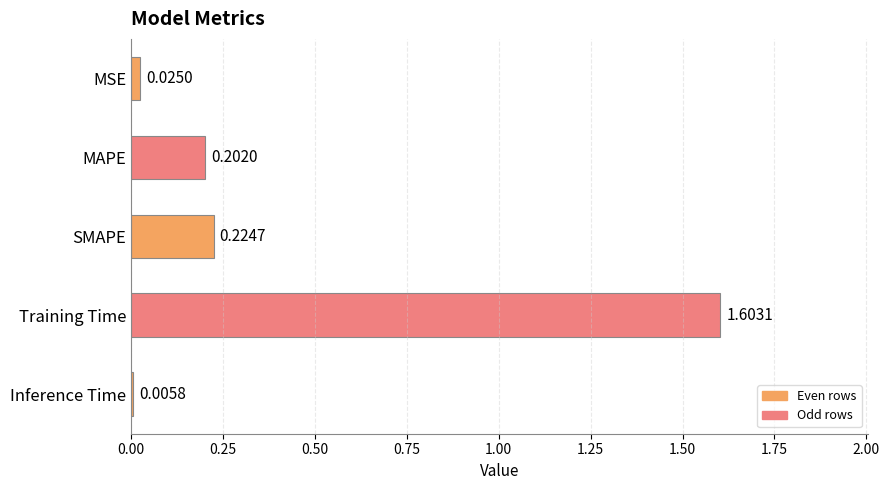

Between Inference Time and MSE, which is larger?

MSE